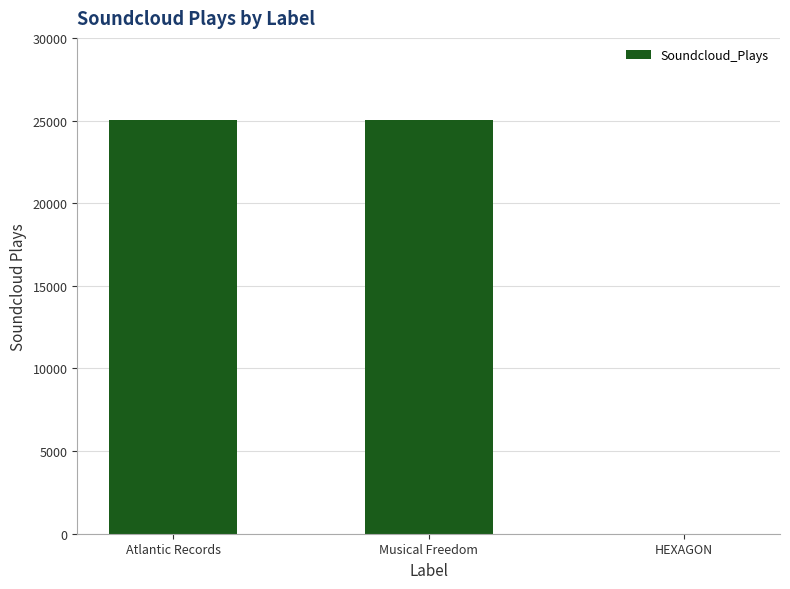

How many series are shown in this chart?

1